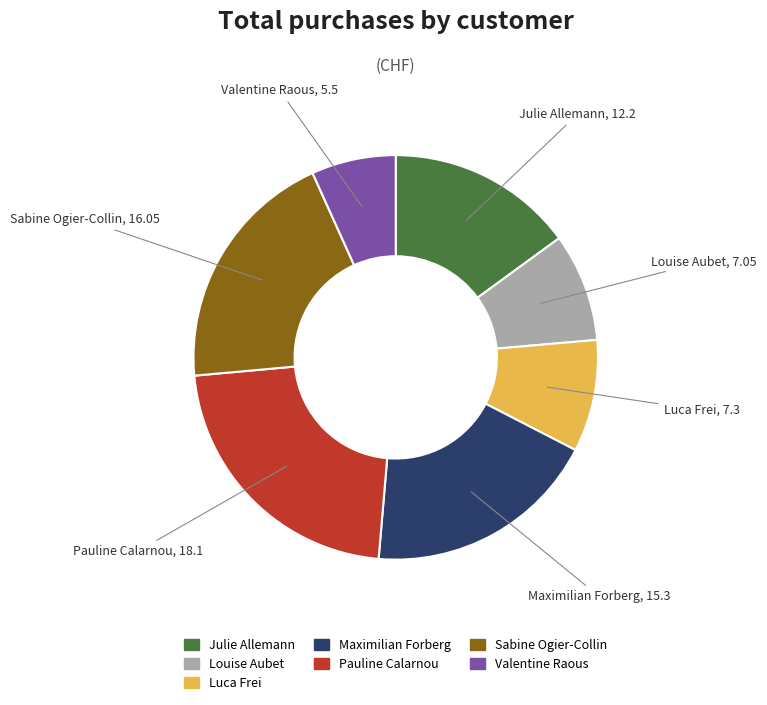

Is it true that Valentine Raous is 7% of the pie?

True